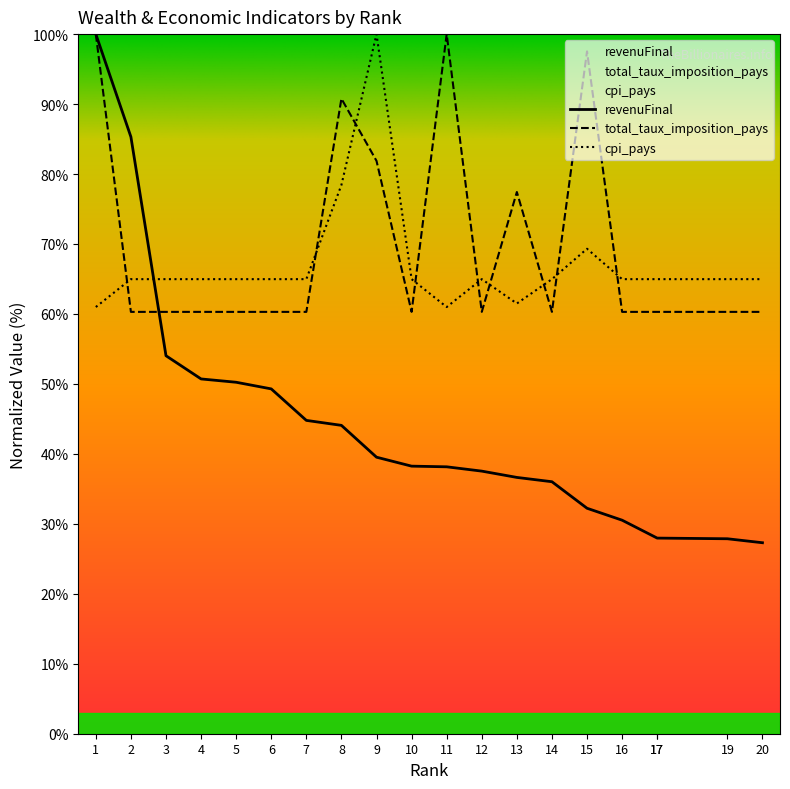

What is the approximate value of cpi_pays at 6?

65.0